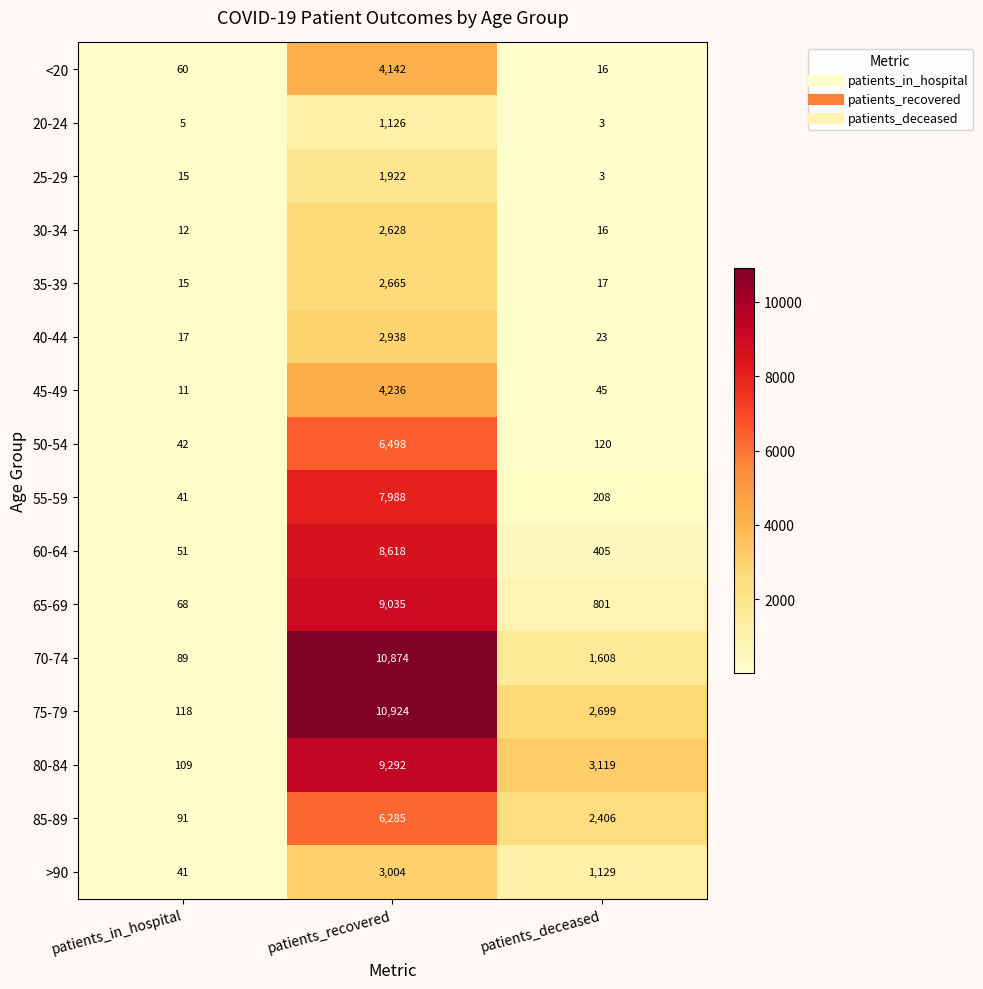

What is the greatest value displayed?

10924